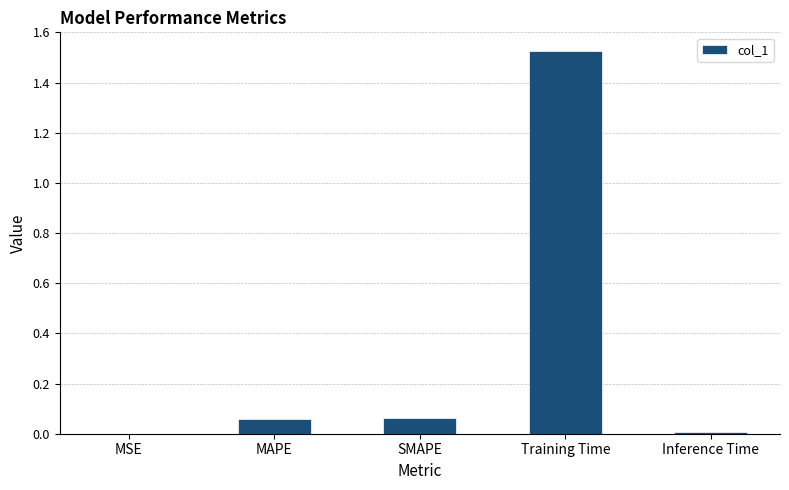

At which category does the chart reach its peak across all series?

Training Time